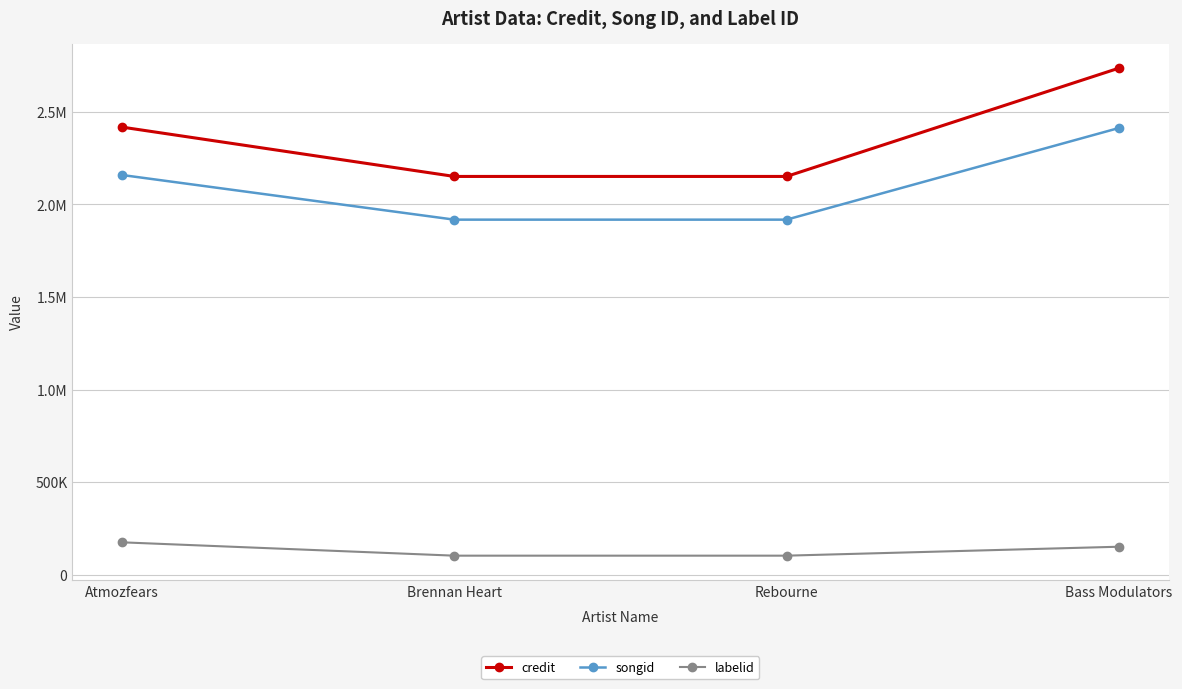

Is this an area chart (filled region under the line)?

No